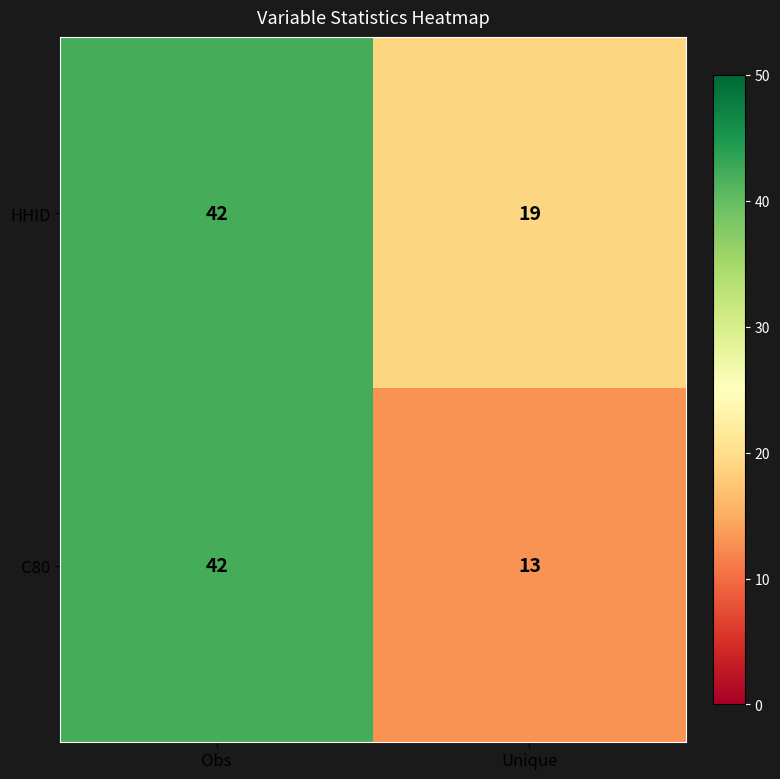

What is the difference between the HHID values at Unique and Obs?

23